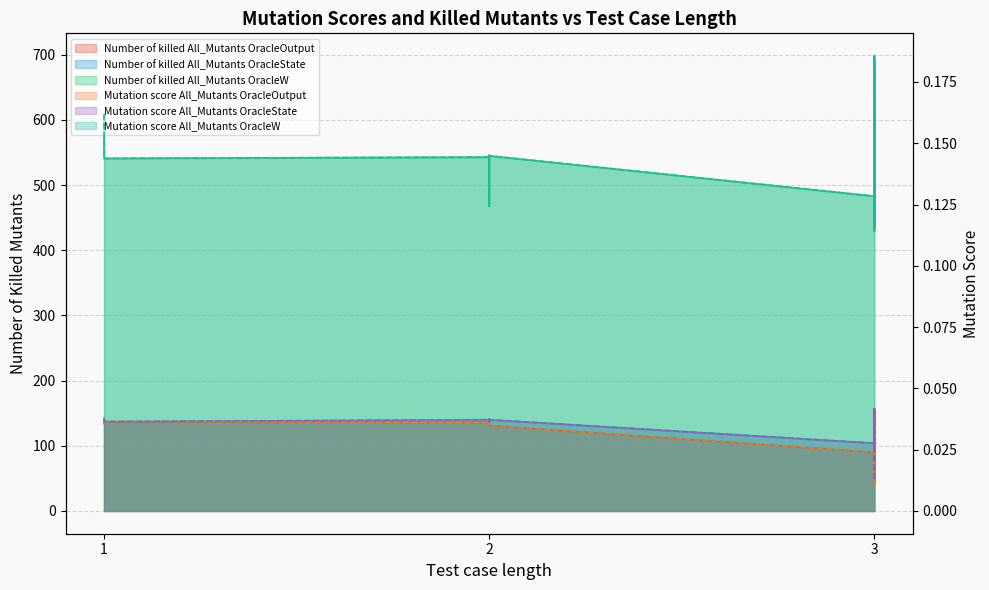

What is the value of the Number of killed All_Mutants OracleW point at the 18th from the left?

483.0